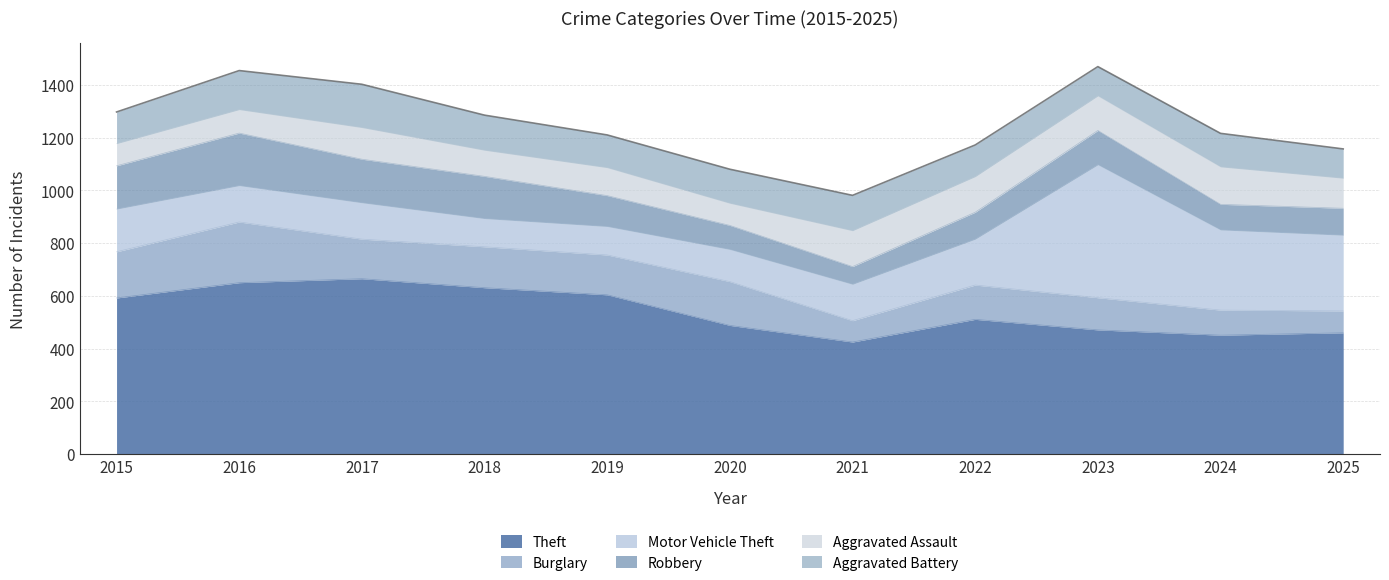

What is the average value of the Theft series?

541